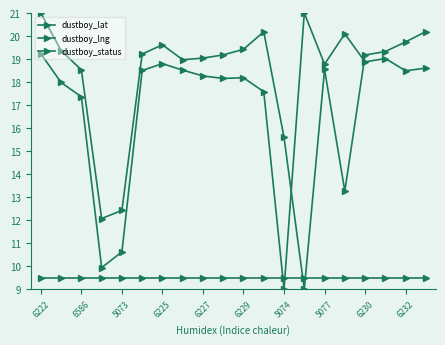

Count the number of data series in this chart.

3